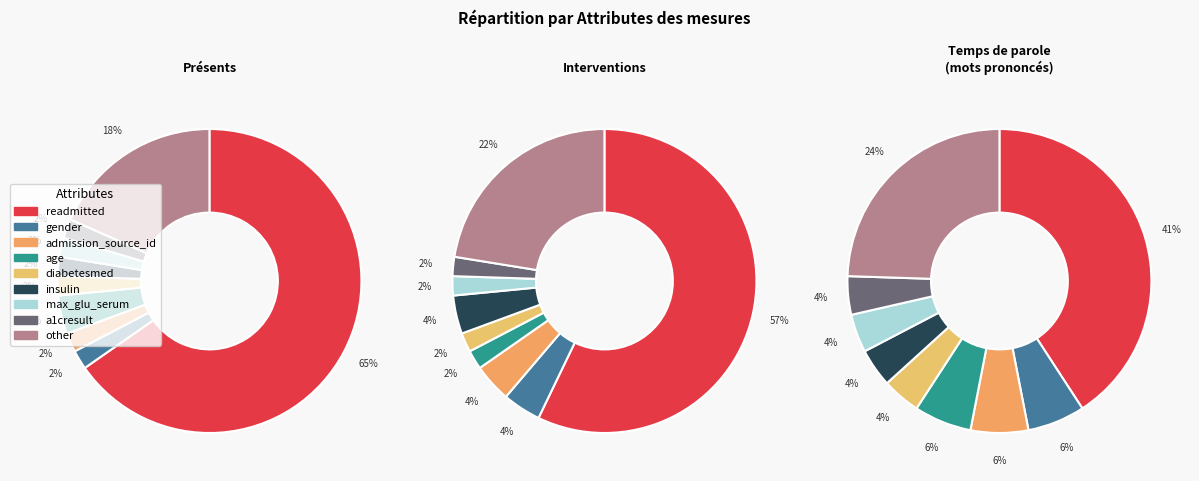

To the nearest percent, what is the difference between the admission_source_id and age slice percentages?

2%